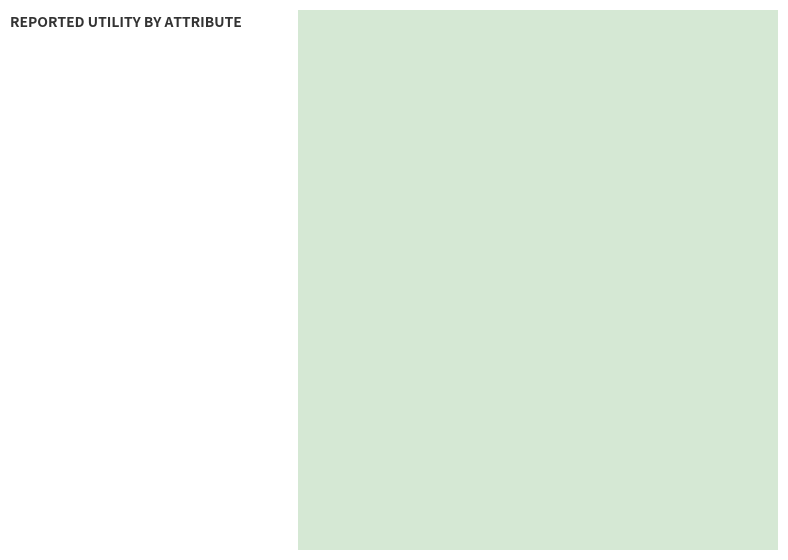

Count the number of slices in the pie.

8